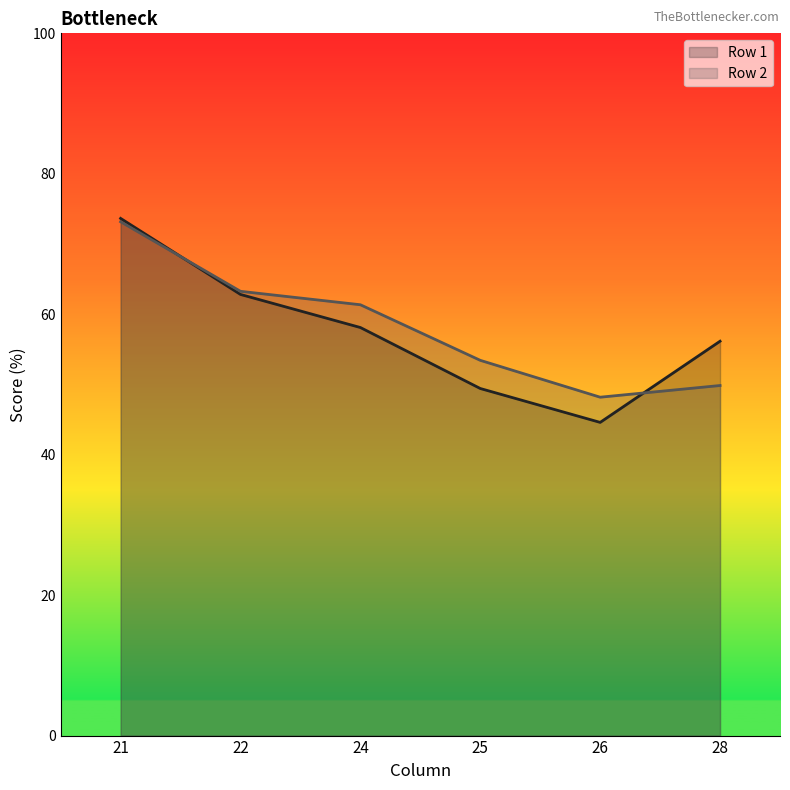

True or false: 26 has a value of 48.2 at Row 2.

True